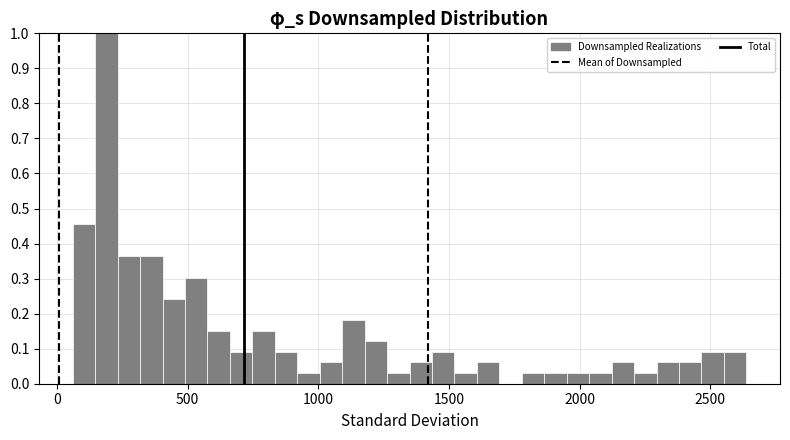

Around what value on the x-axis is the tallest bar? Give the approximate position of its centre, as read against the axis.

200